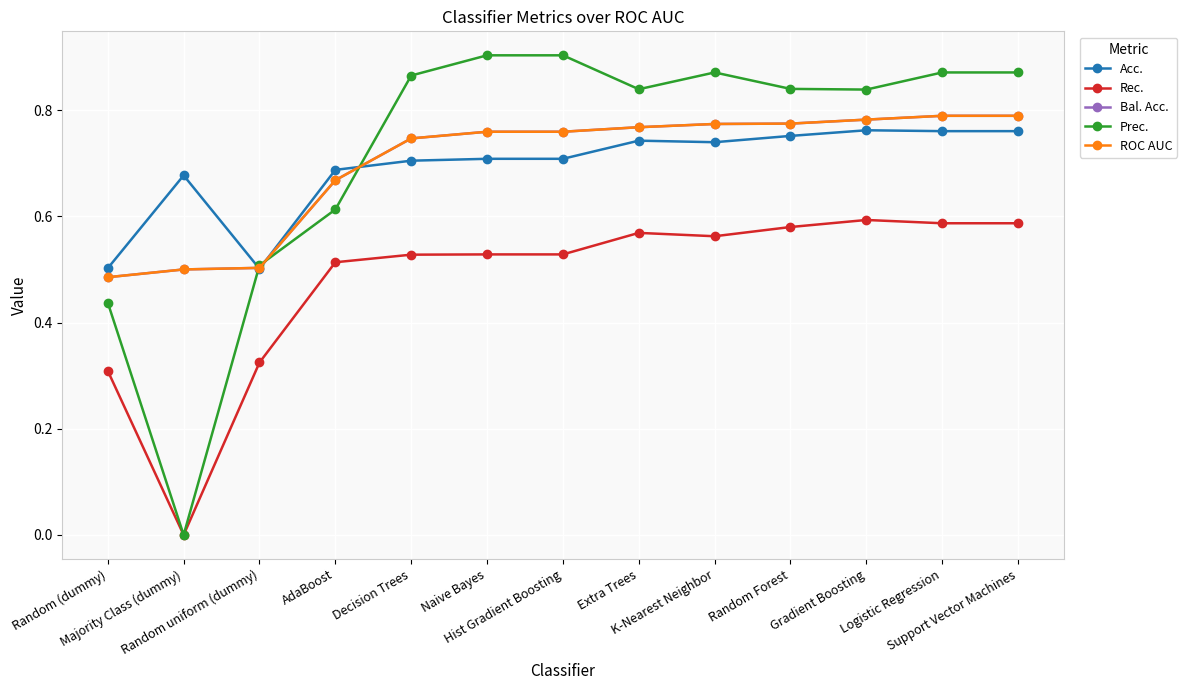

Is this an area chart (filled region under the line)?

No